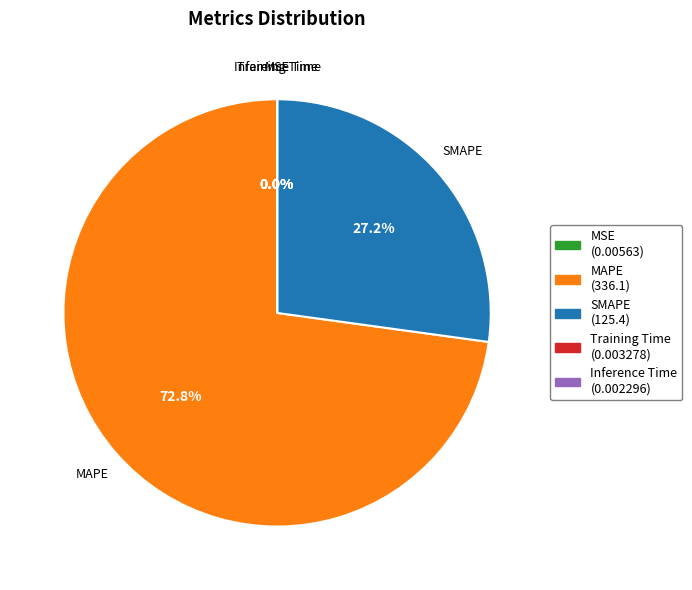

Which slice represents more than half of the pie?

MAPE